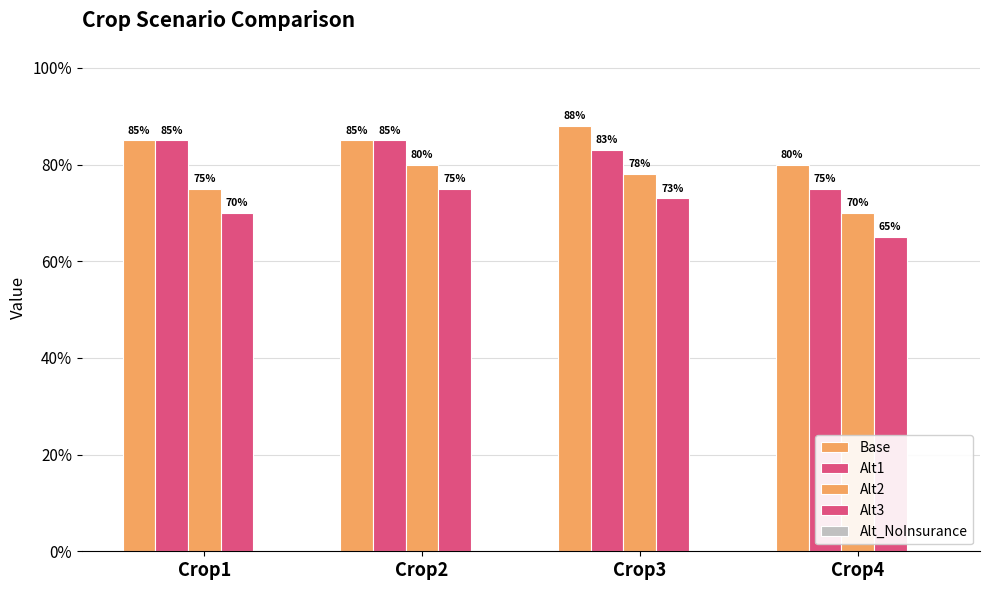

Does the chart contain any negative values?

No